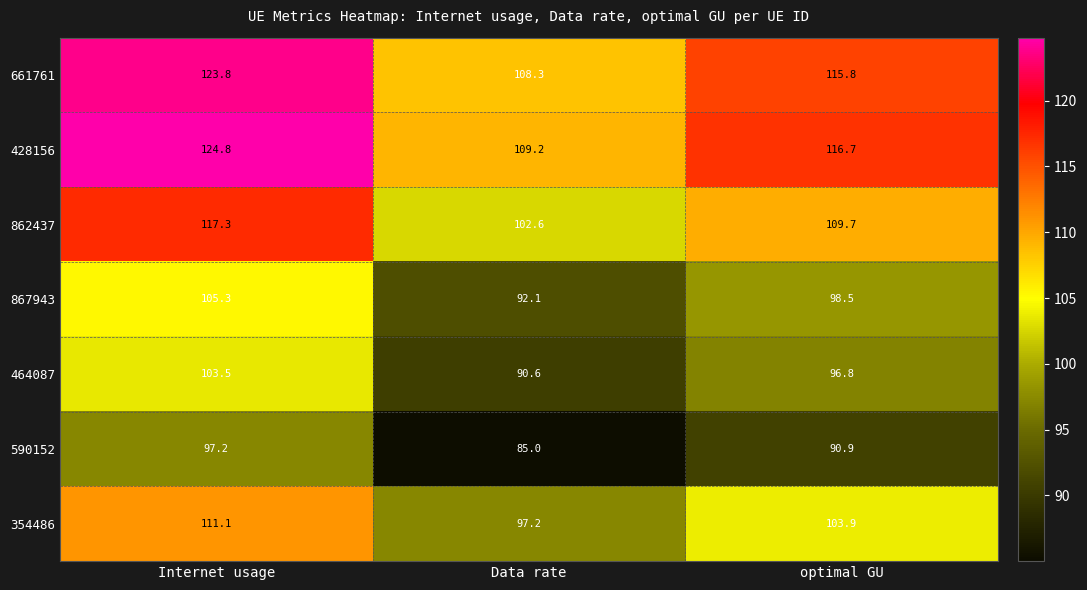

What is the spread (max minus min) of values at optimal GU?

25.8